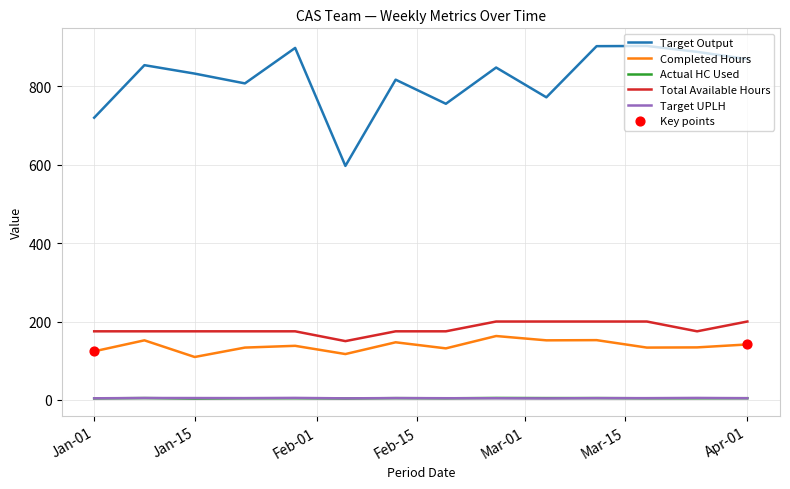

Which series has the largest total across all categories?

Target Output